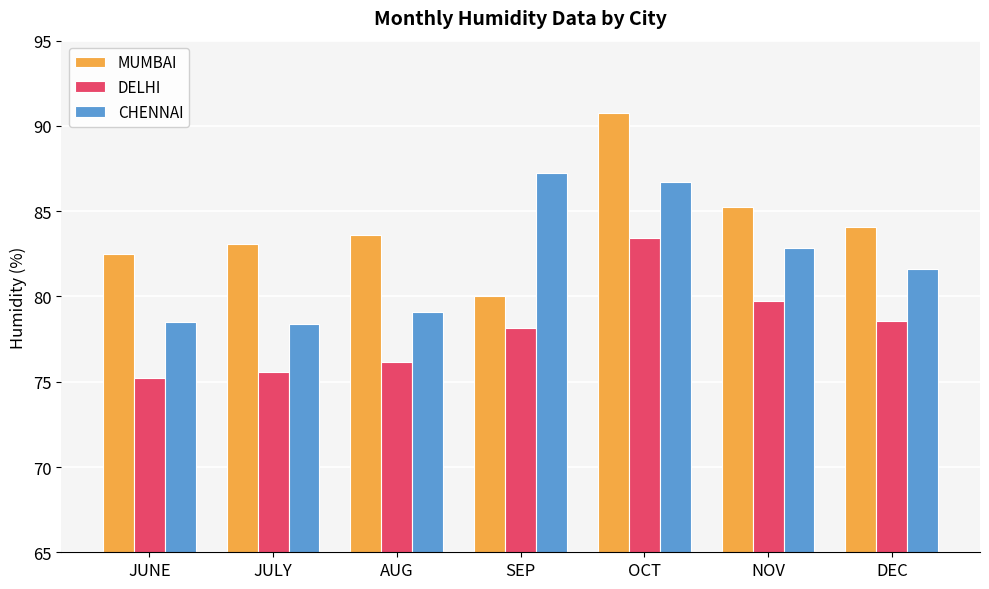

How many groups of bars are there?

7